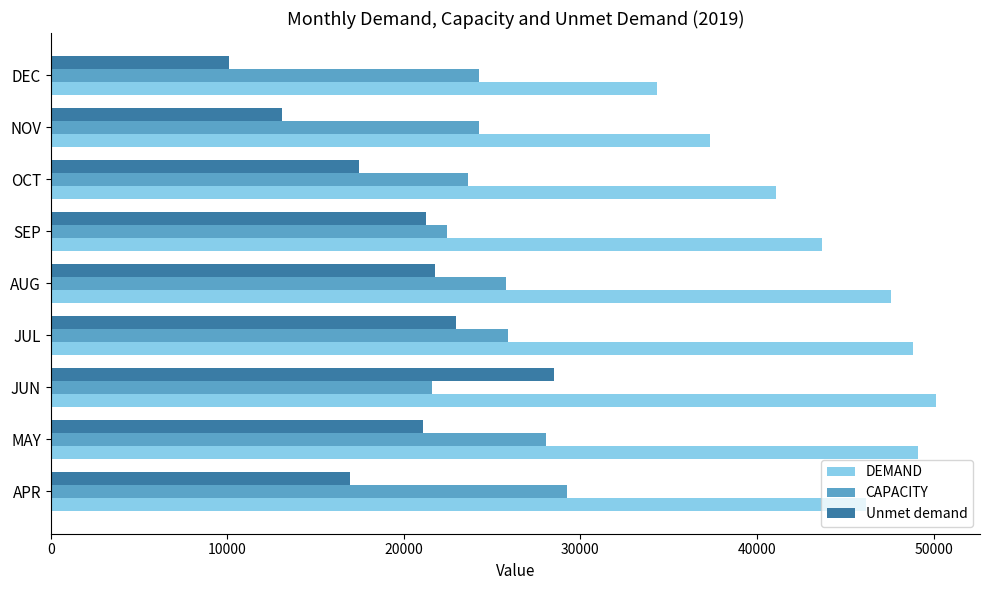

The value of CAPACITY at JUN is 21596. True or false?

True